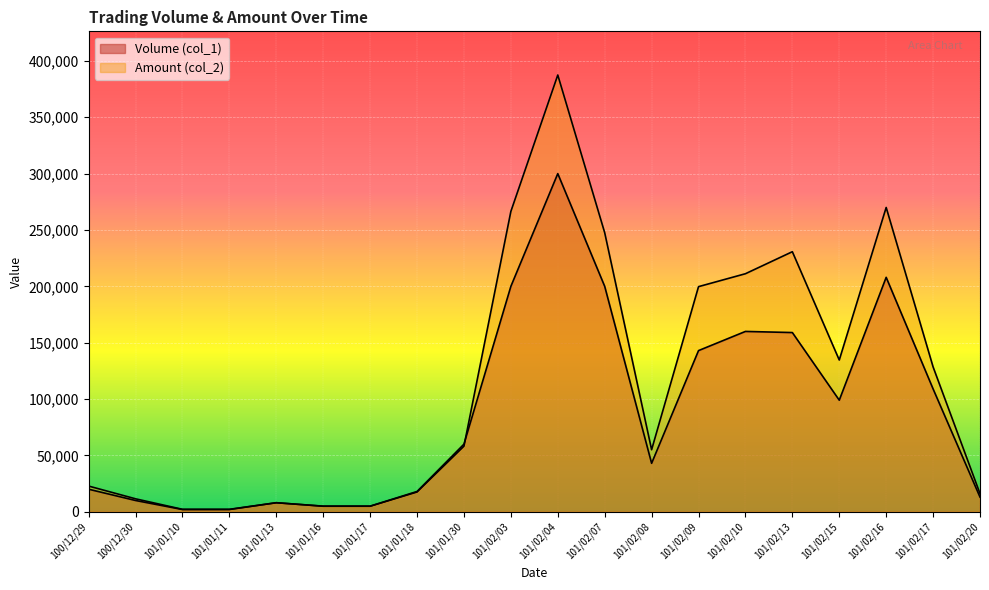

Reading left to right, extract all data points from this chart.

Volume (col_1): 100/12/29=20000	100/12/30=10000	101/01/10=2000	101/01/11=2000	101/01/13=8000	101/01/16=5000	101/01/17=5000	101/01/18=18000	101/01/30=60000	101/02/03=200000	101/02/04=300000	101/02/07=200000	101/02/08=43000	101/02/09=143000	101/02/10=160000	101/02/13=159000	101/02/15=99000	101/02/16=208000	101/02/17=109000	101/02/20=13000
Amount (col_2): 100/12/29=22800	100/12/30=11500	101/01/10=2180	101/01/11=2180	101/01/13=8040	101/01/16=4900	101/01/17=4900	101/01/18=17530	101/01/30=58200	101/02/03=266500	101/02/04=387500	101/02/07=247590	101/02/08=55040	101/02/09=199740	101/02/10=211200	101/02/13=230730	101/02/15=134640	101/02/16=270000	101/02/17=128520	101/02/20=16120